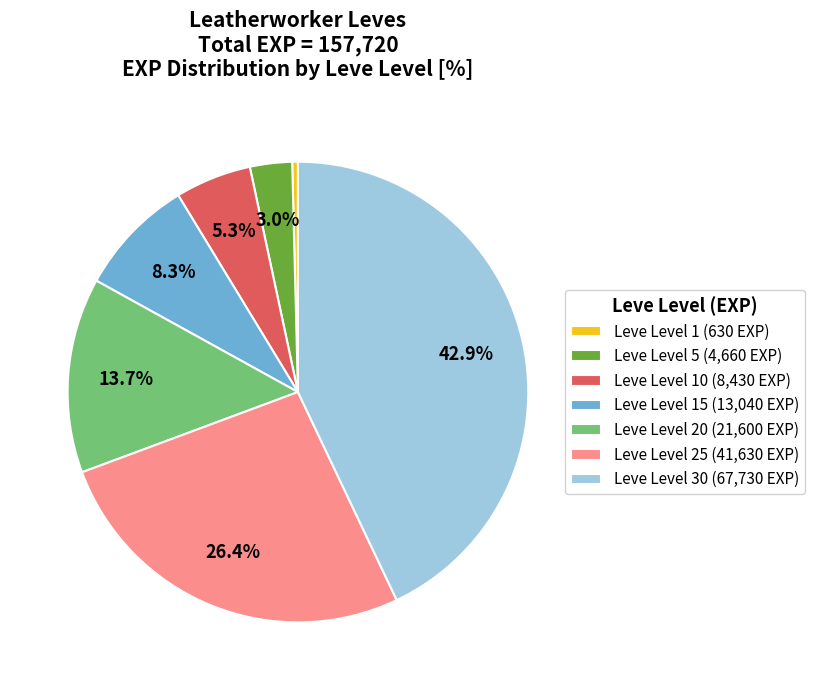

Combined, what portion of the pie is Leve Level 15 (13,040 EXP) and Leve Level 10 (8,430 EXP)?

13.6%